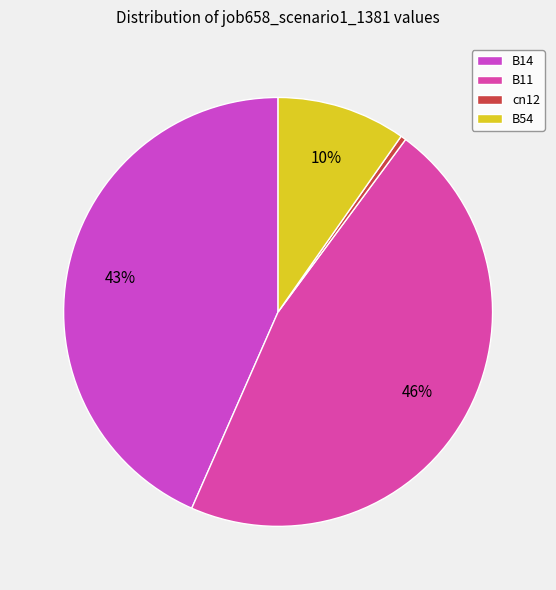

Is cn12 the majority of the pie?

No